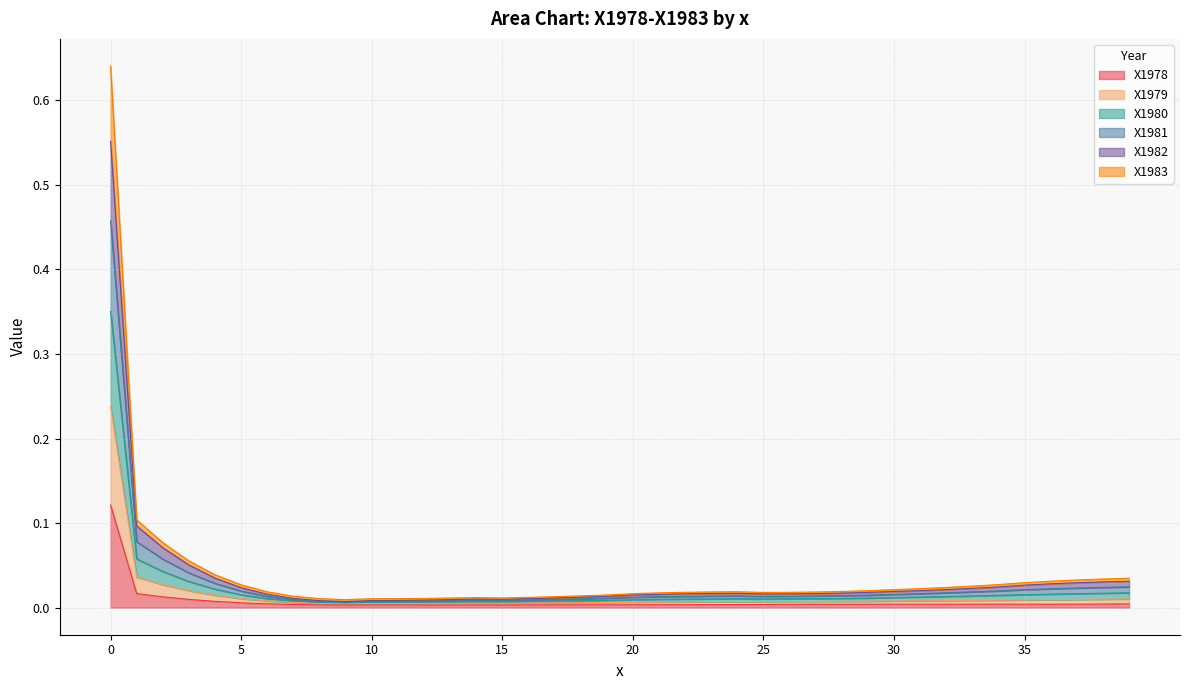

How many interior local peaks does the X1982 series have?

2